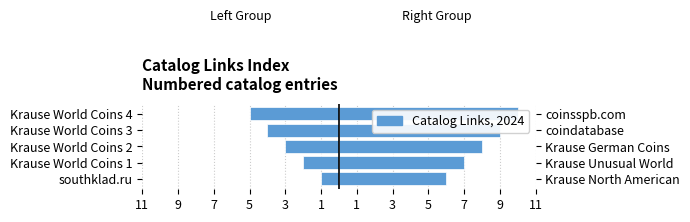

How many Left Group values are between -4 and -2?

3